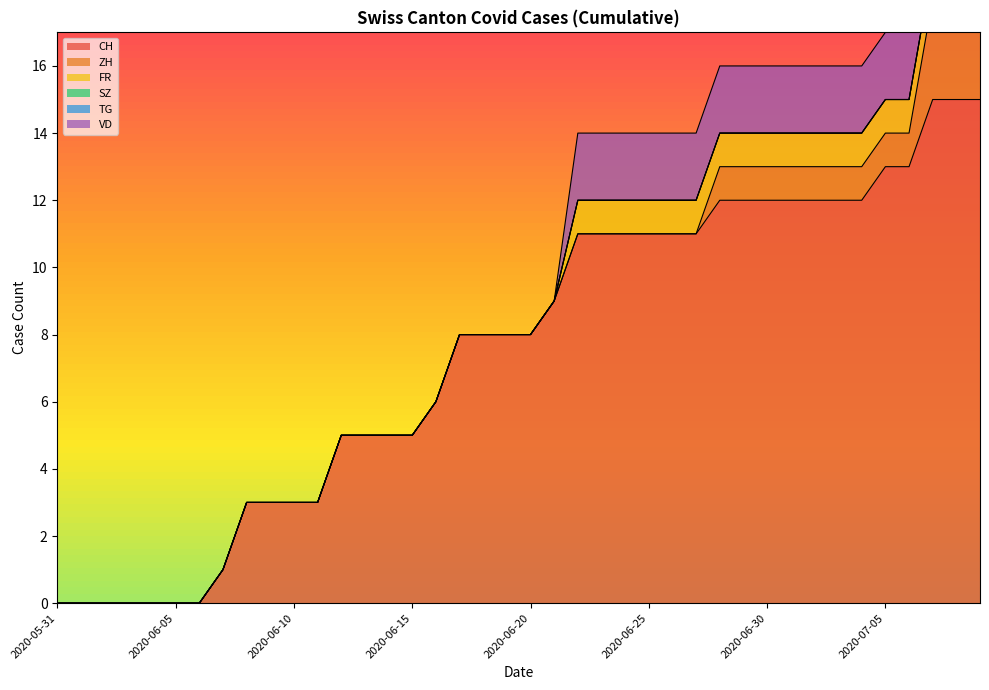

At how many categories does at least one series exceed 4?

28